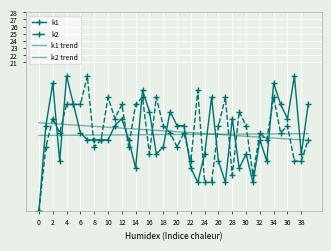

At which category does the chart reach its peak across all series?

4